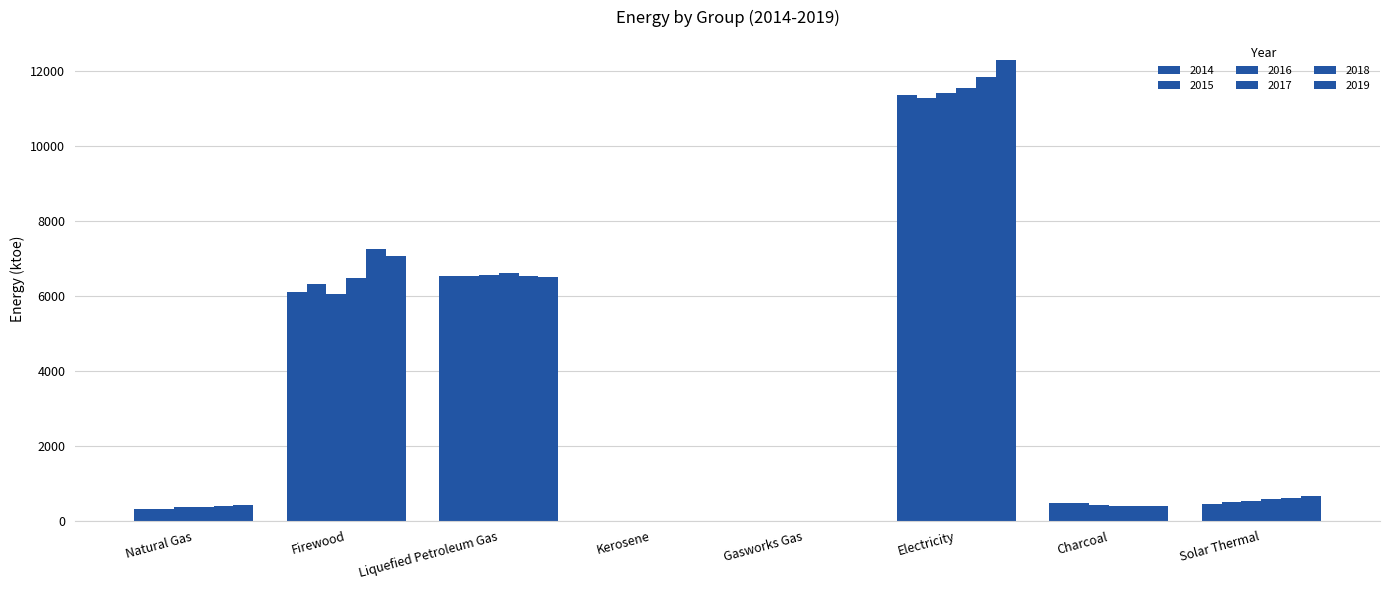

Reading left to right, what are all the values shown in this chart?

2014: 309.9	6108.6	6535.1	3.0	0.0	11378.0	478.1	443.7
2015: 311.6	6333.6	6541.3	2.6	0.0	11283.0	473.9	492.6
2016: 356.5	6063.9	6573.1	2.1	0.0	11428.9	429.0	539.4
2017: 379.0	6486.0	6606.0	2.1	0.0	11561.8	384.7	581.3
2018: 404.7	7247.5	6531.1	2.1	0.0	11851.7	406.5	619.5
2019: 408.0	7079.9	6498.8	1.9	0.0	12302.6	405.4	657.7